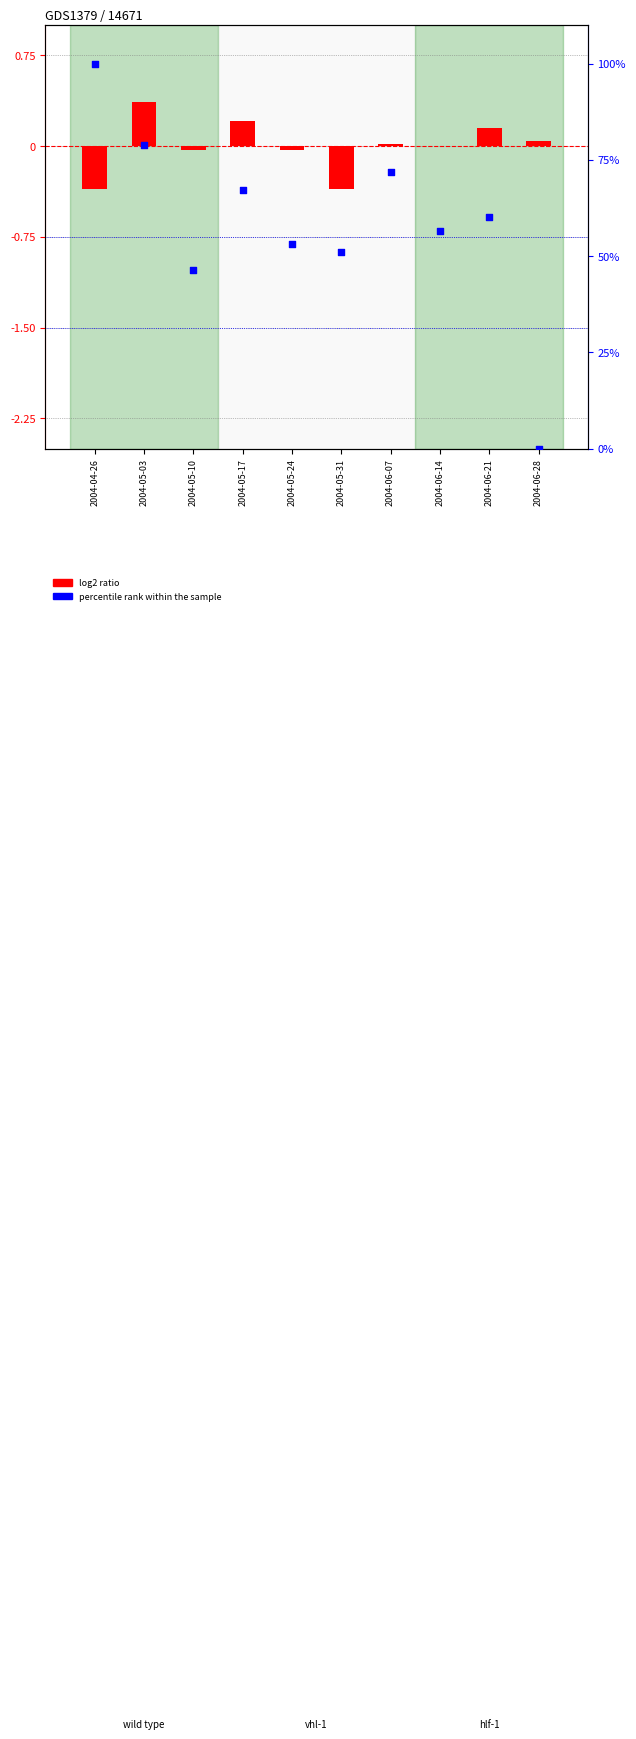

At how many categories does at least one series exceed 62?

4